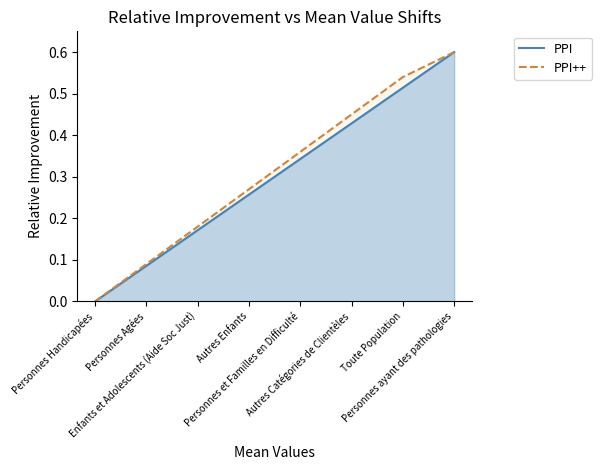

Which has a higher value, Autres Enfants or Autres Catégories de Clientèles?

Autres Catégories de Clientèles